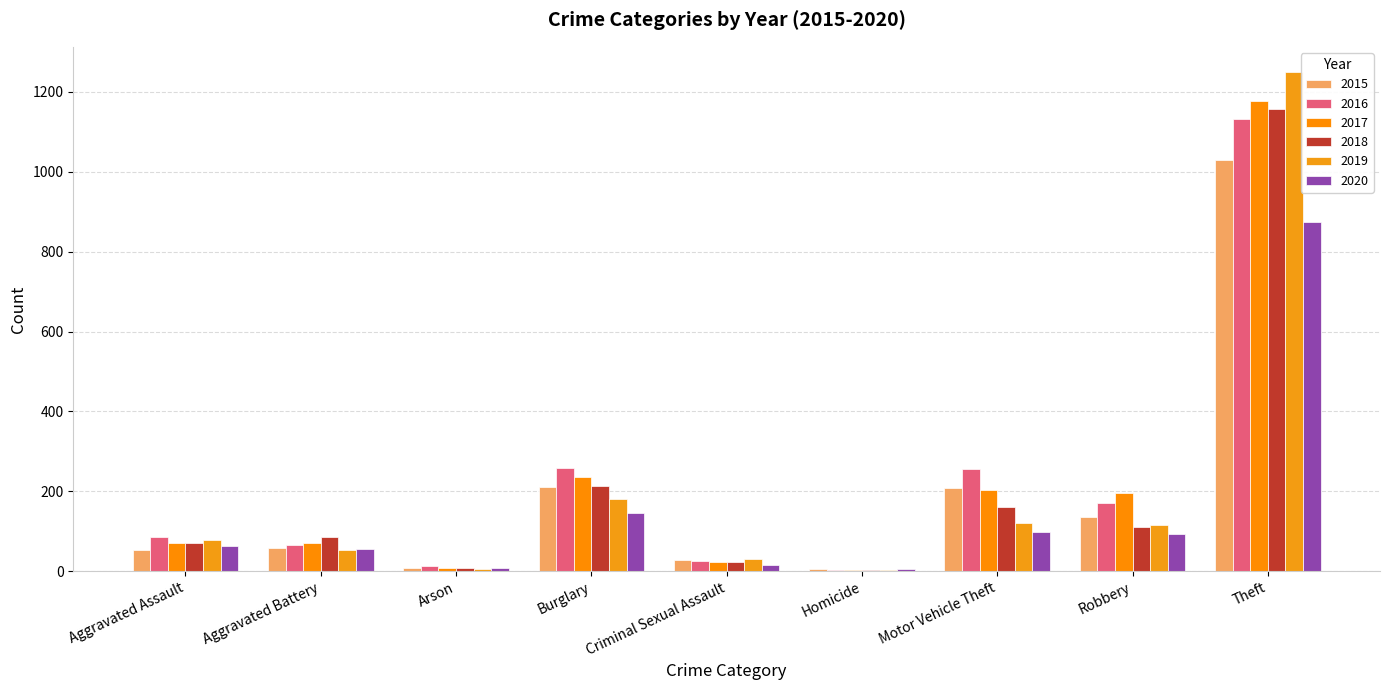

Count the number of categories in the chart.

9